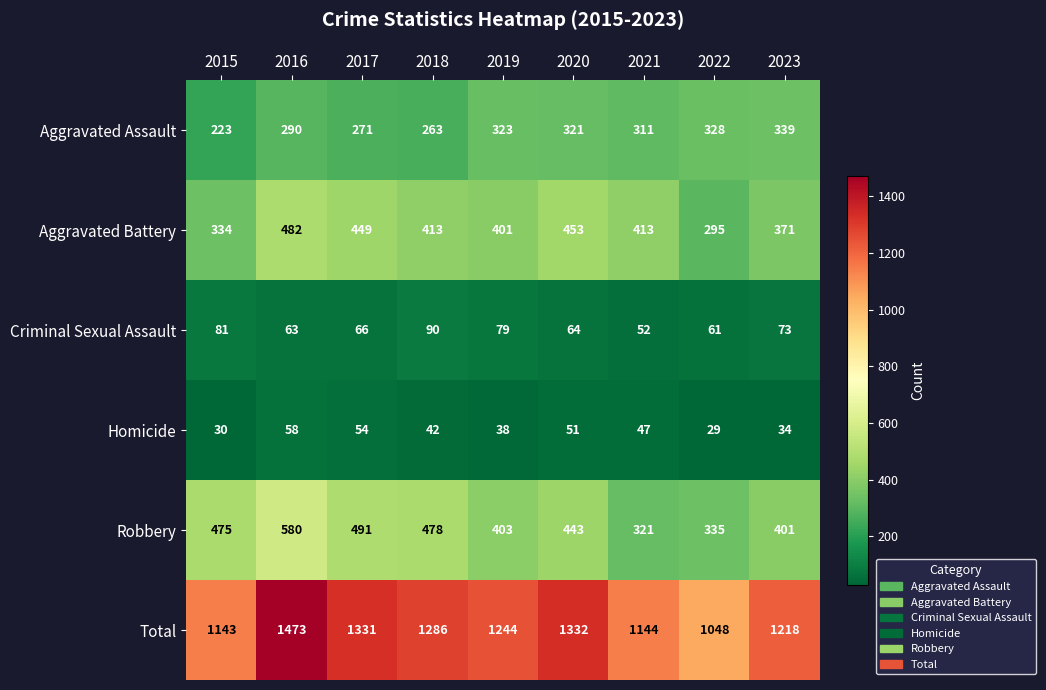

Is it true that Robbery equals 209 at 2019?

False